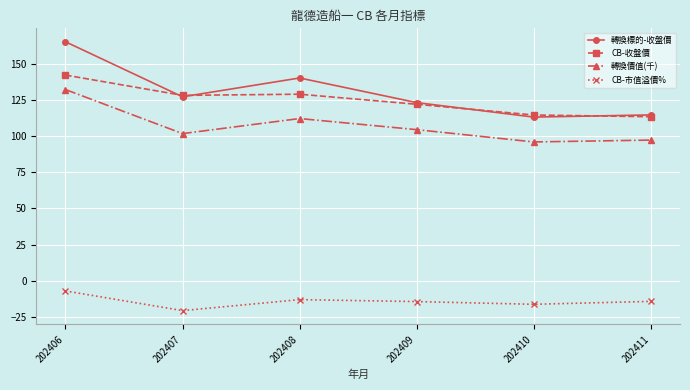

What is the average value of the 轉換標的-收盤價 series?

130.4